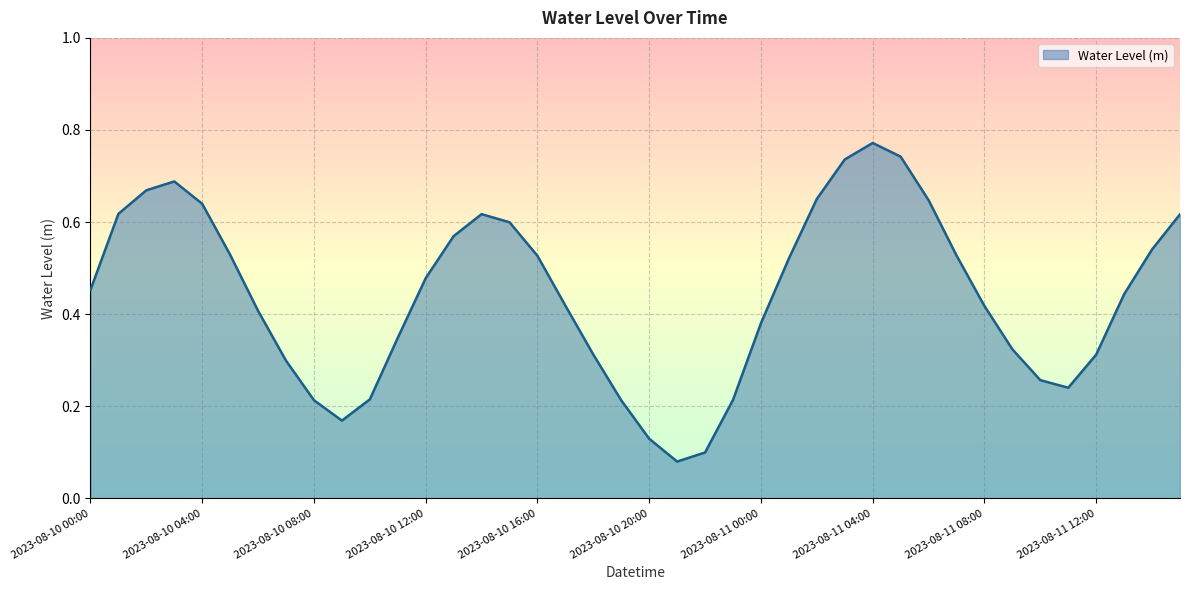

How many lines are shown in the chart?

1